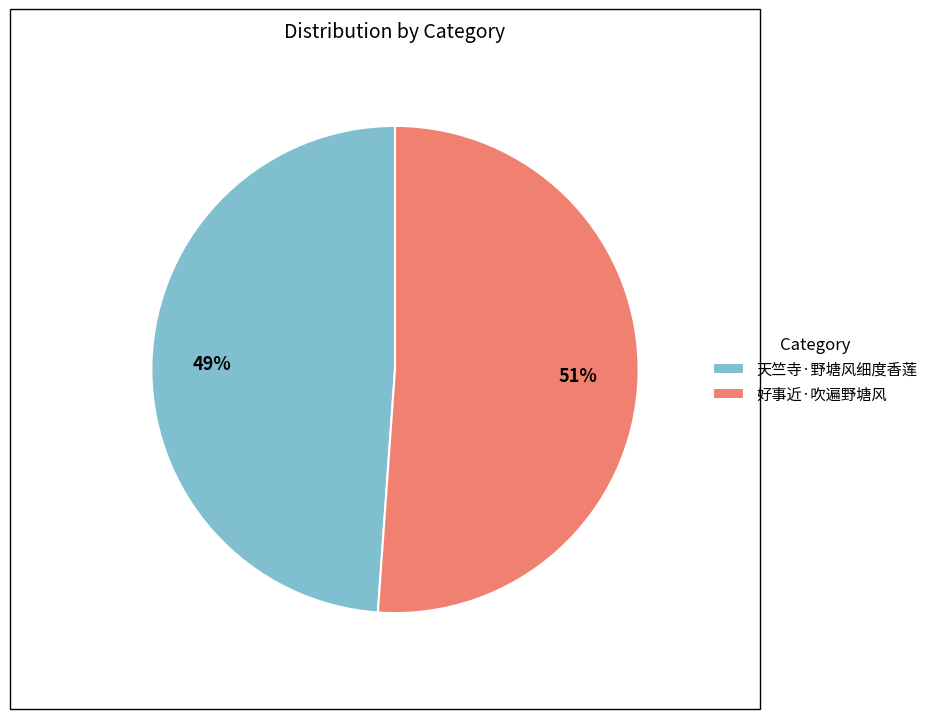

True or false: 天竺寺·野塘风细度香莲 accounts for 60% of the total.

False